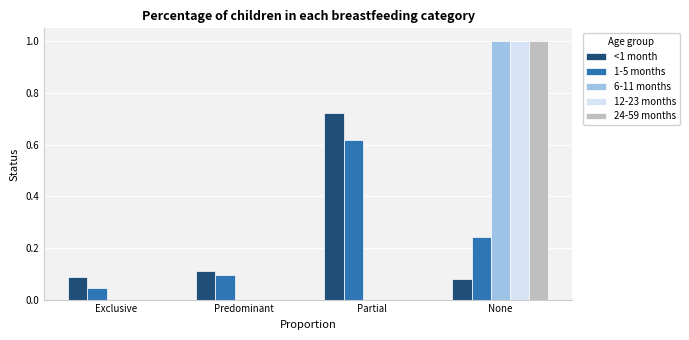

Between Predominant and Partial, which series saw the biggest shift?

<1 month